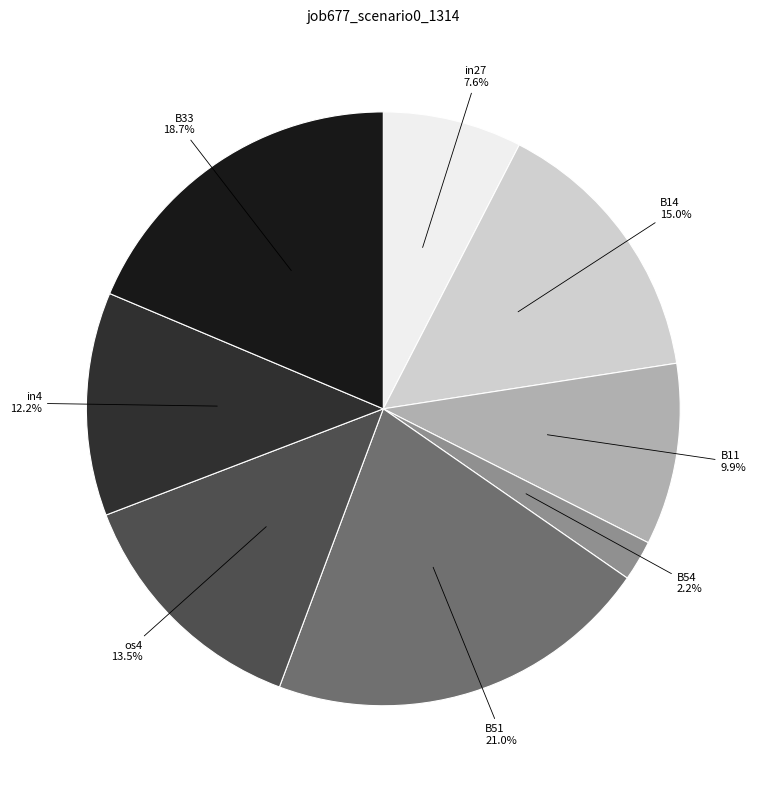

Is there a majority slice in this chart?

No